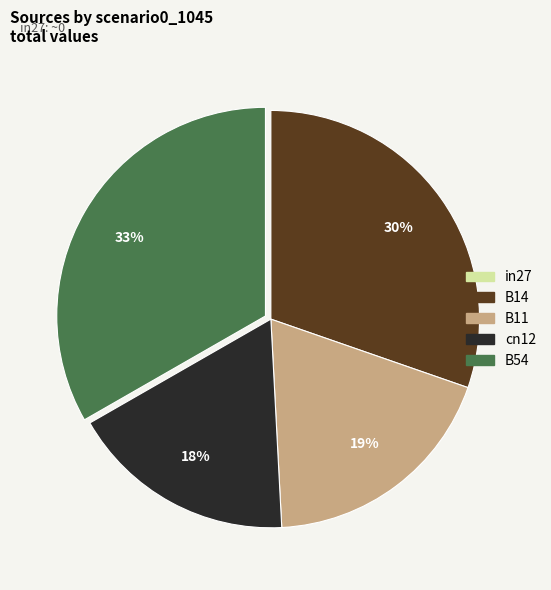

Is the sum of cn12 and B54 greater than half?

Yes